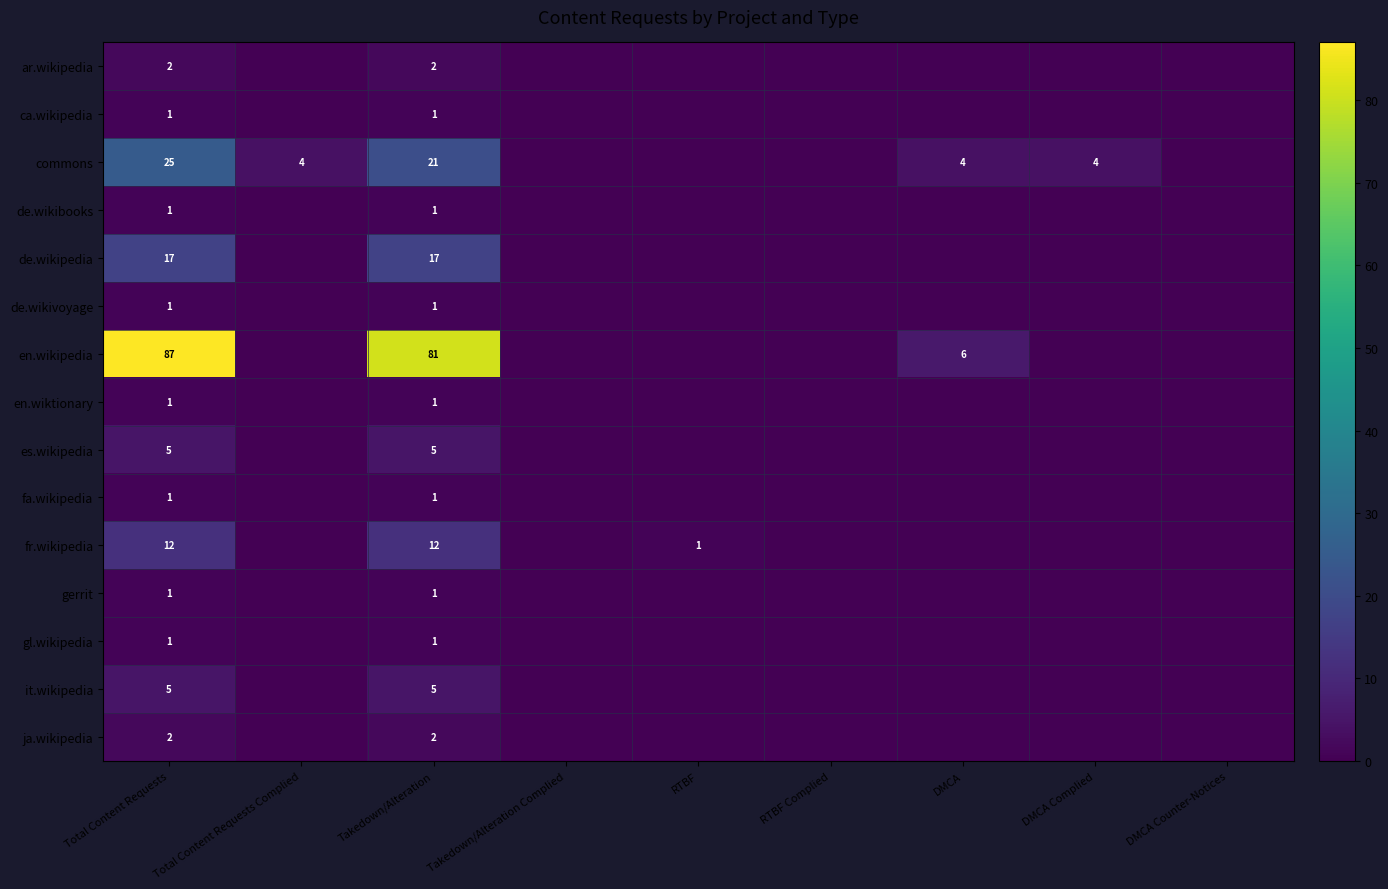

At how many categories does at least one series exceed 47?

2